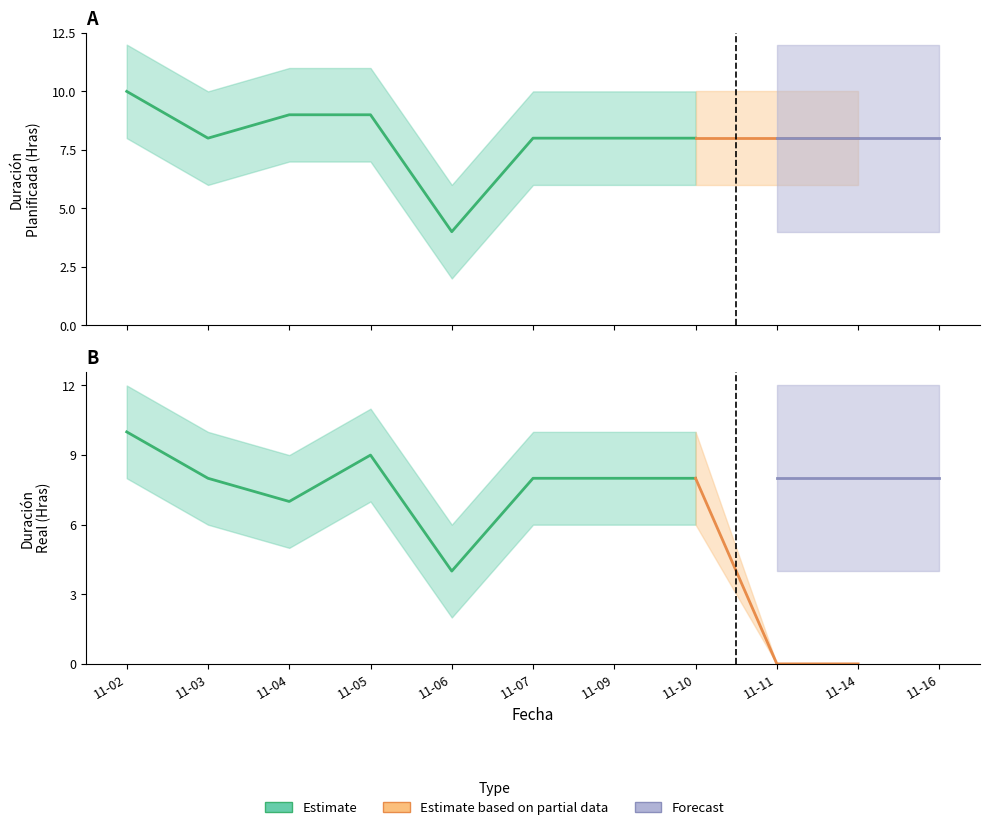

Which has a higher value, 2015-11-10 or 2015-11-02?

2015-11-02